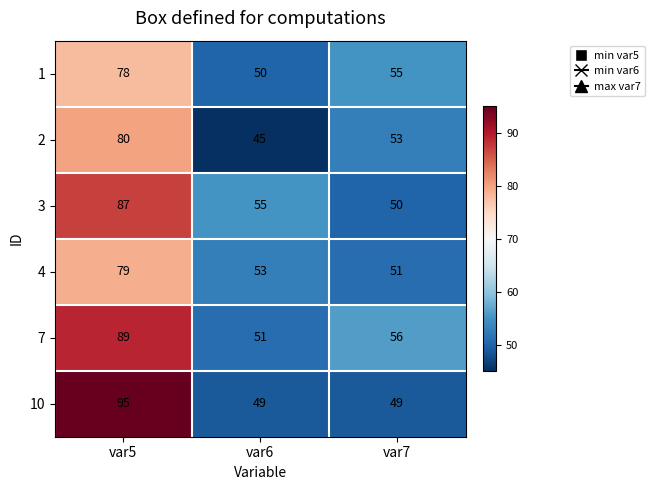

What is the sum of all 4 values?

183